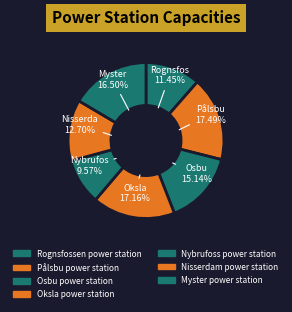

What is the ratio of the value at Osbu power station to the value at Pålsbu power station?

0.9